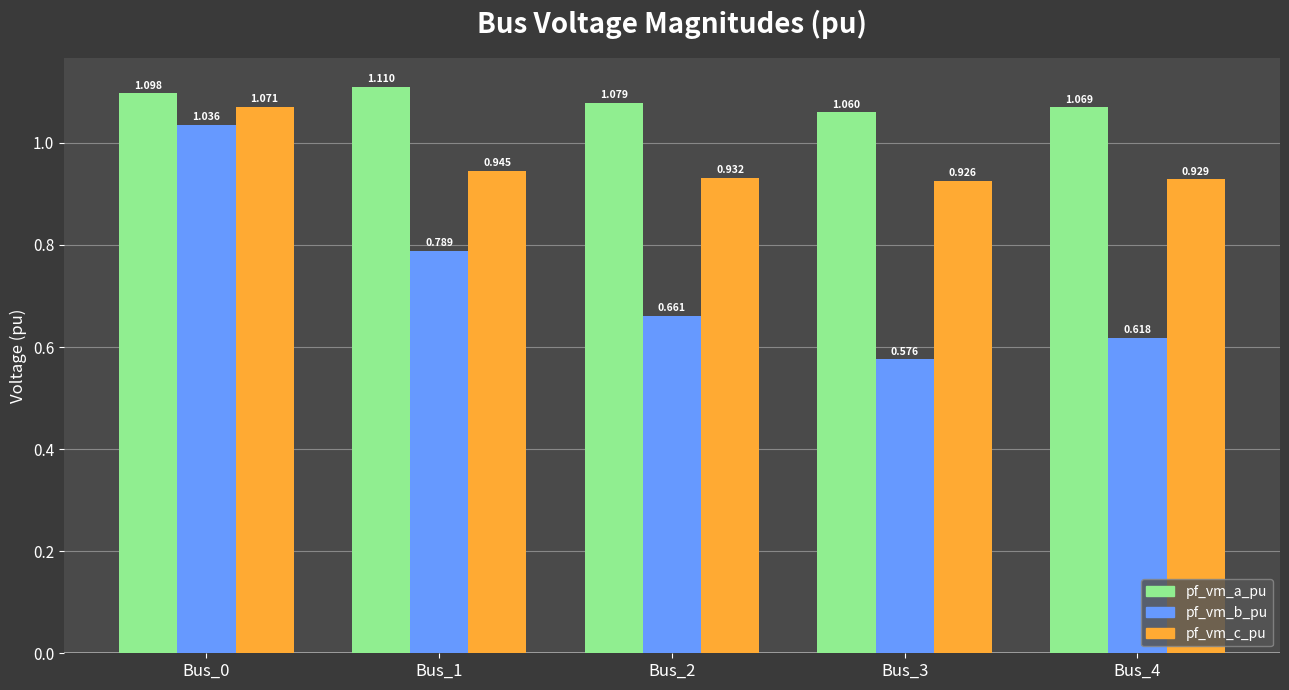

What is the difference between the maximum and minimum values in the pf_vm_b_pu series?

0.5